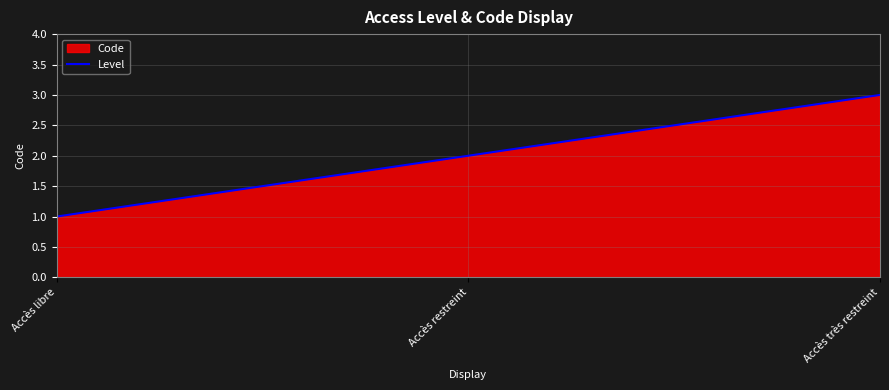

Reading left to right, what are all the values shown in this chart?

Accès libre=1	Accès restreint=2	Accès très restreint=3